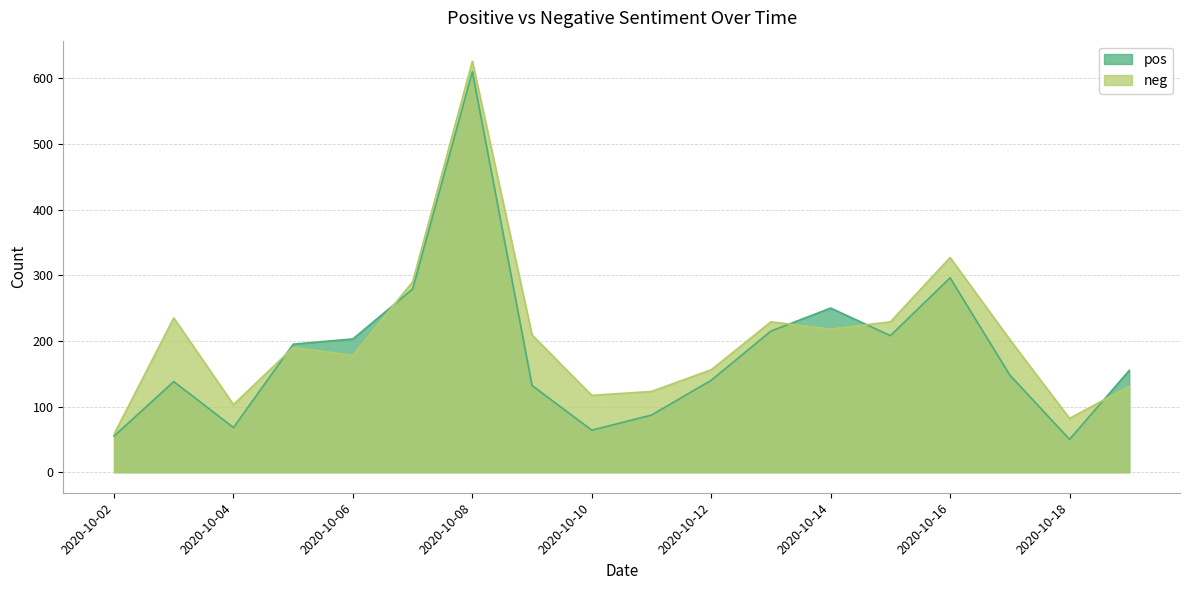

What is the value of the pos point at the 2nd from the left?

138